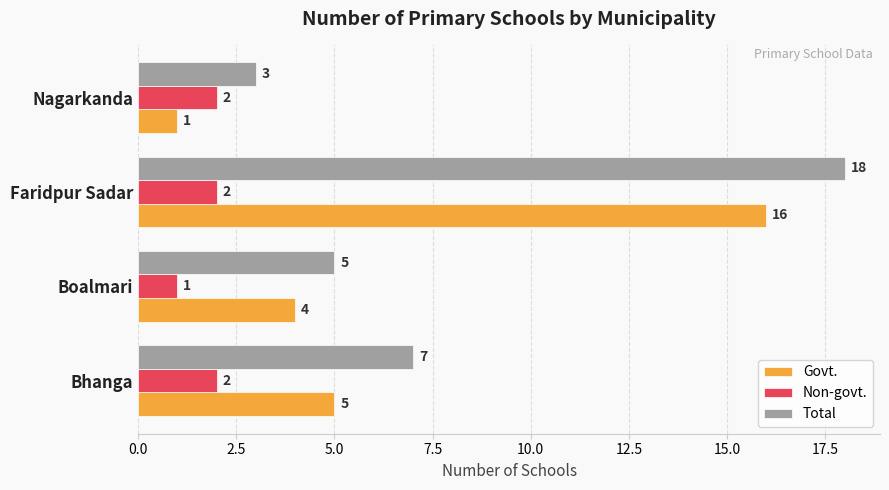

List the series in order of their overall mean, lowest first.

Non-govt., Govt., Total